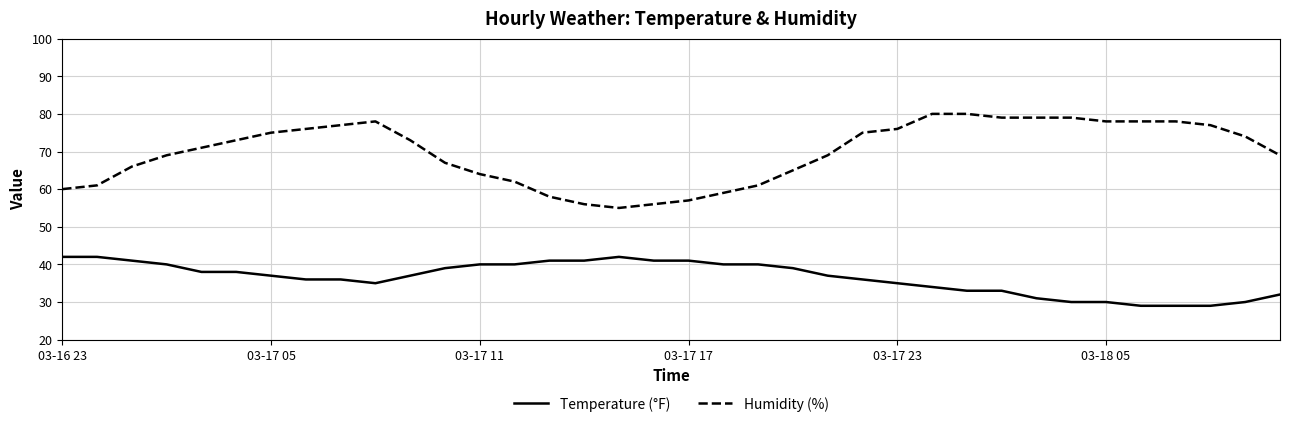

Which series has the widest spread of values?

Humidity (%)